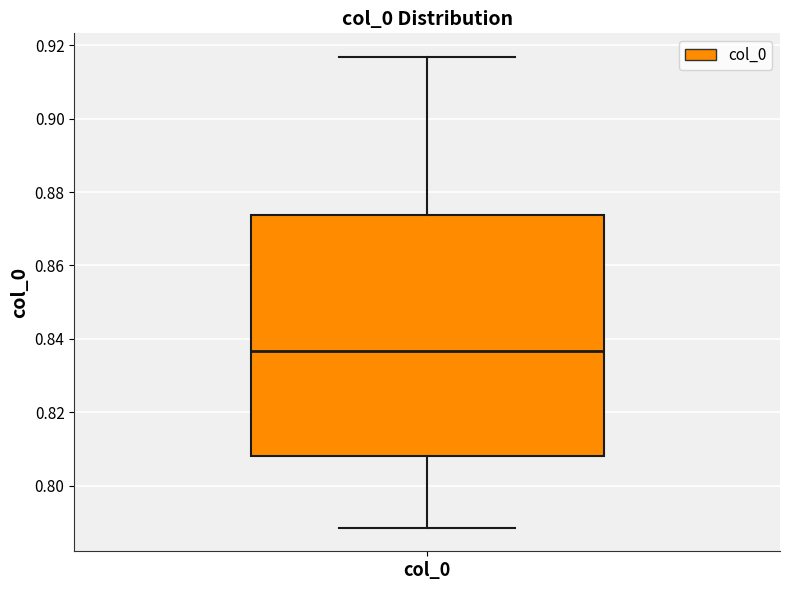

Where is the lower edge of the box for col_0 on the y-axis? The values are not printed on the chart, so give them approximately, as read against the axis.

0.808